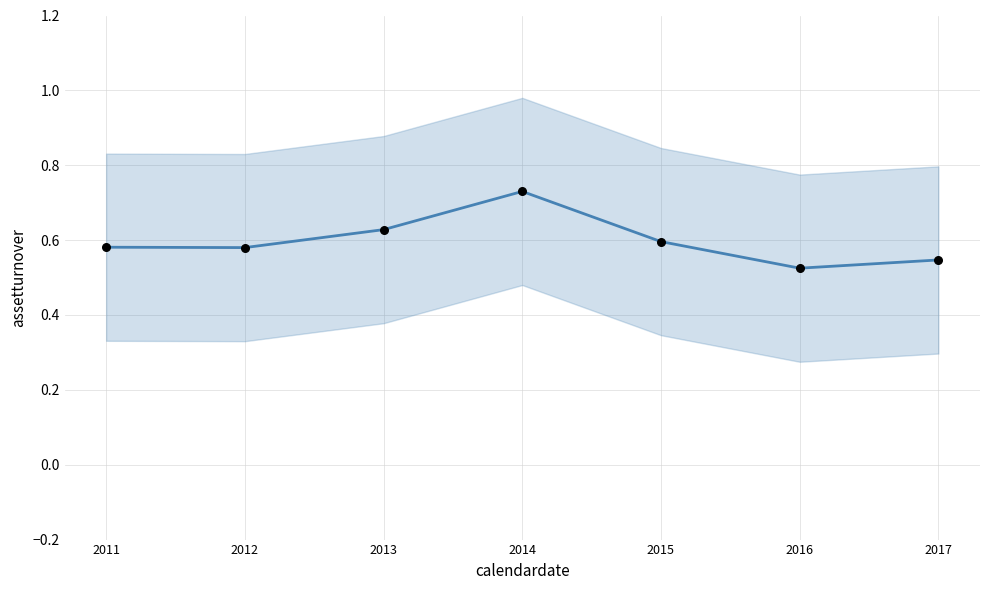

Which series has the largest Y range (max minus min)?

assetturnover